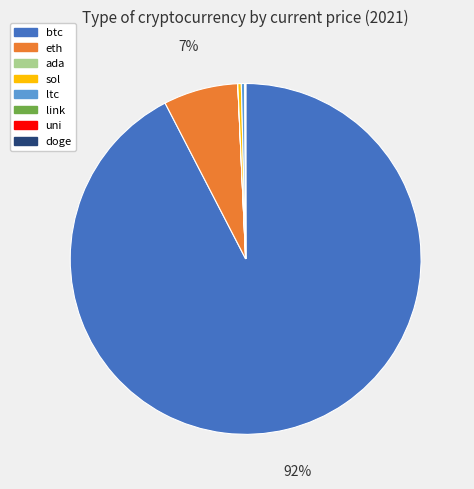

Is it true that ltc is 13% of the pie?

False